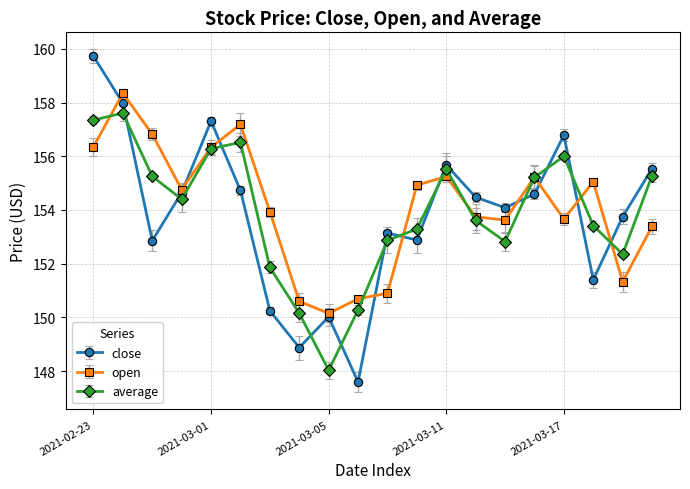

At how many categories does at least one series exceed 147?

20